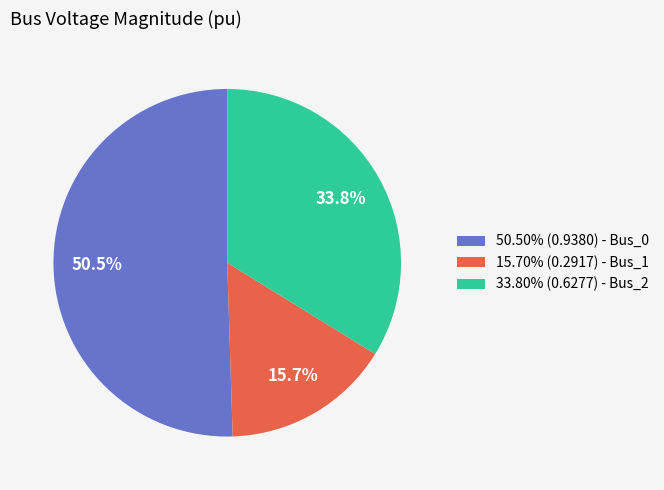

What percentage do 50.50% (0.9380) - Bus_0 and 15.70% (0.2917) - Bus_1 together represent?

66.2%